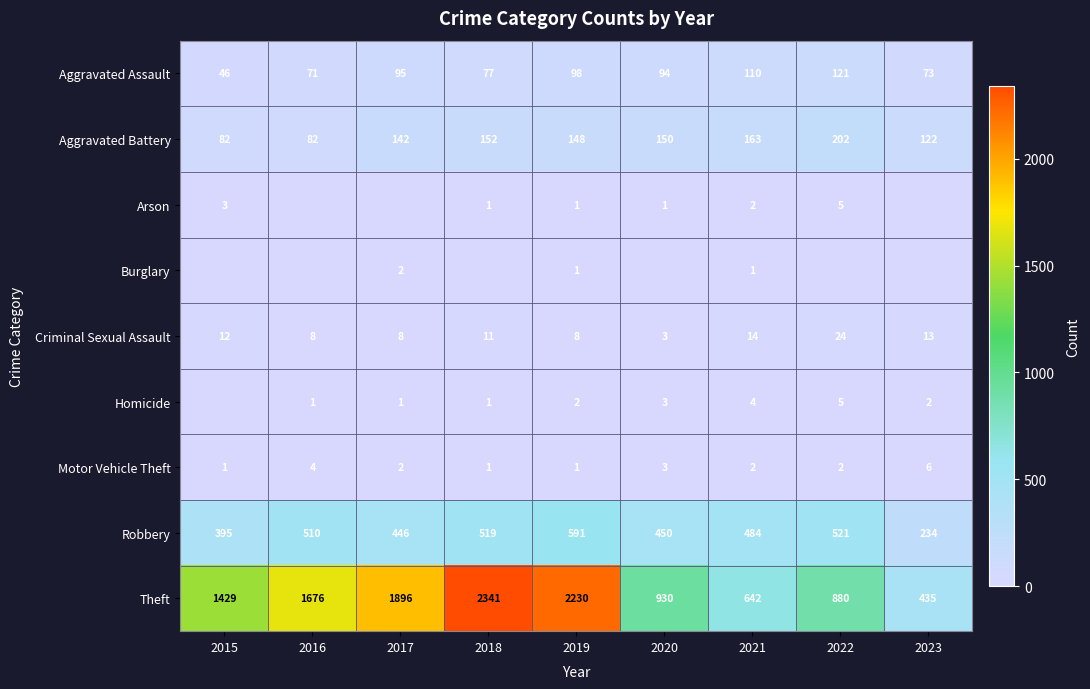

At which label does Aggravated Assault reach its minimum?

2015